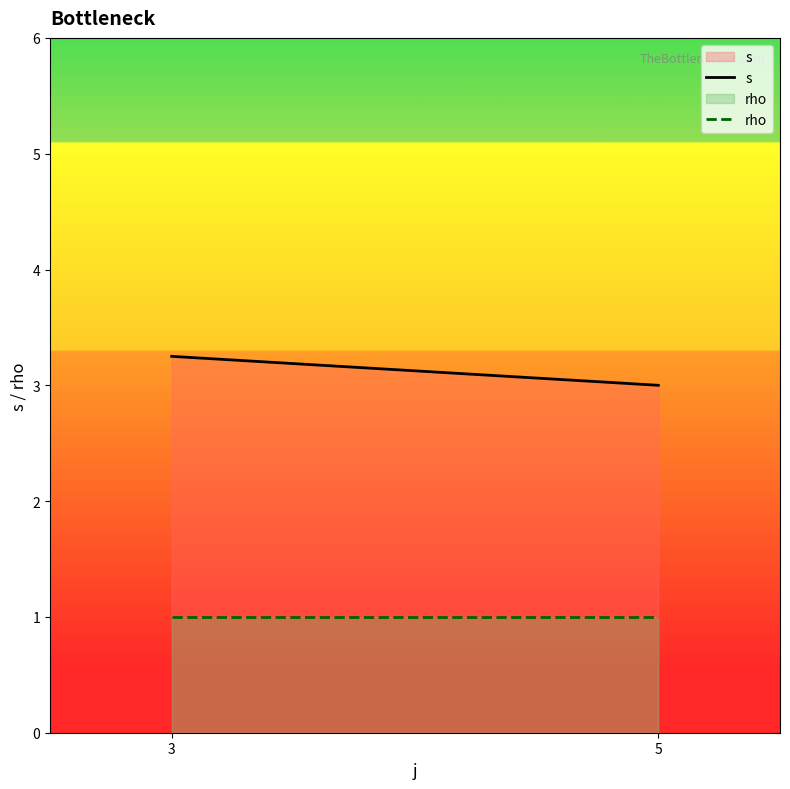

At which category is the sum across all series the highest?

3